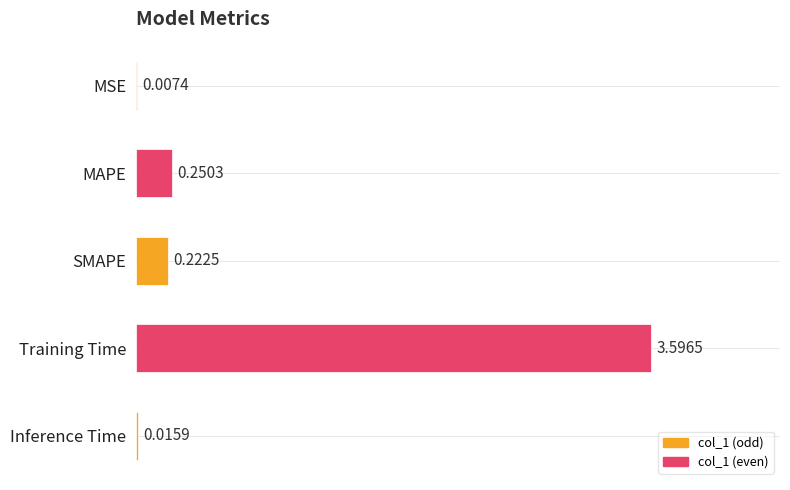

Which has a higher value, SMAPE or MSE?

SMAPE